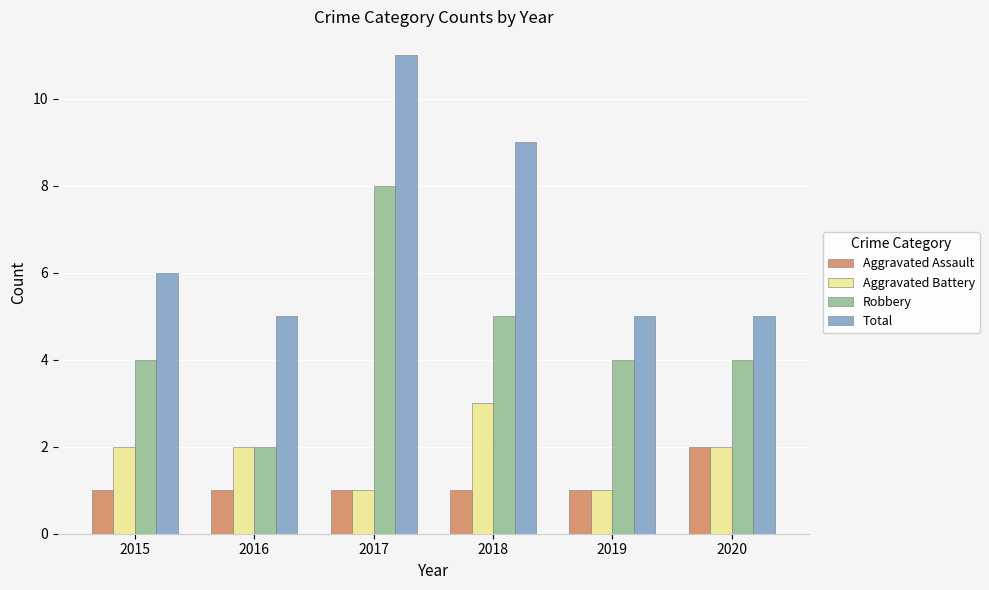

How many data points does each series have?

6